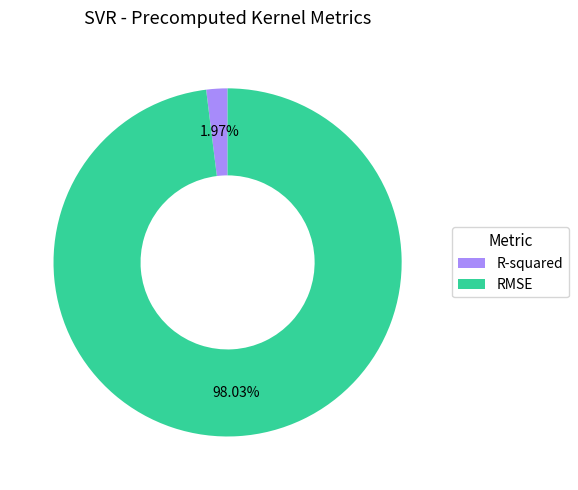

How many slices are in this pie chart?

2